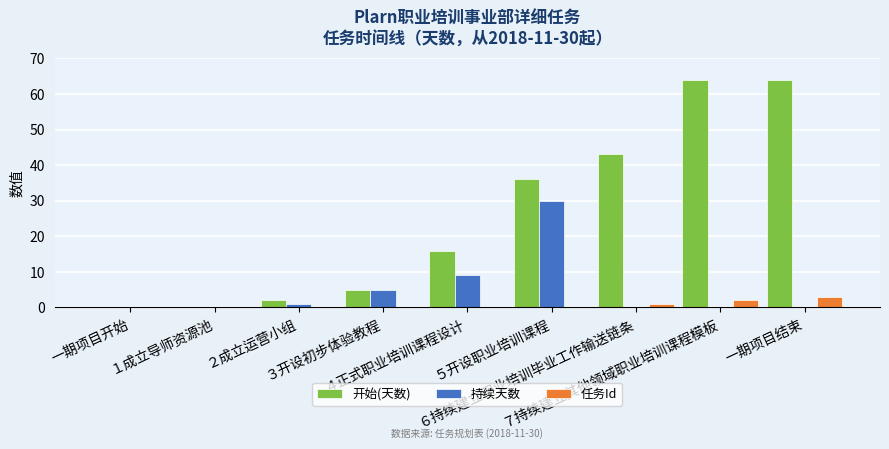

What is the difference between the maximum and minimum values in the 持续天数 series?

30